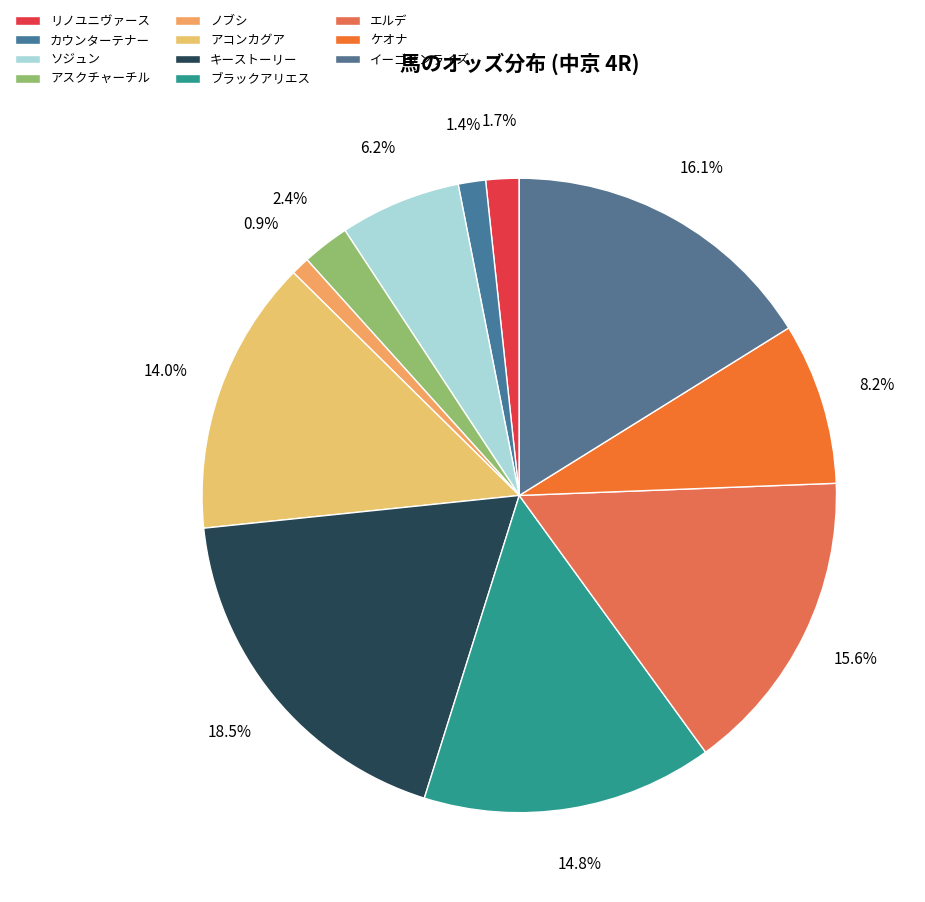

Combined, do カウンターテナー and リノユニヴァース account for over 50%?

No